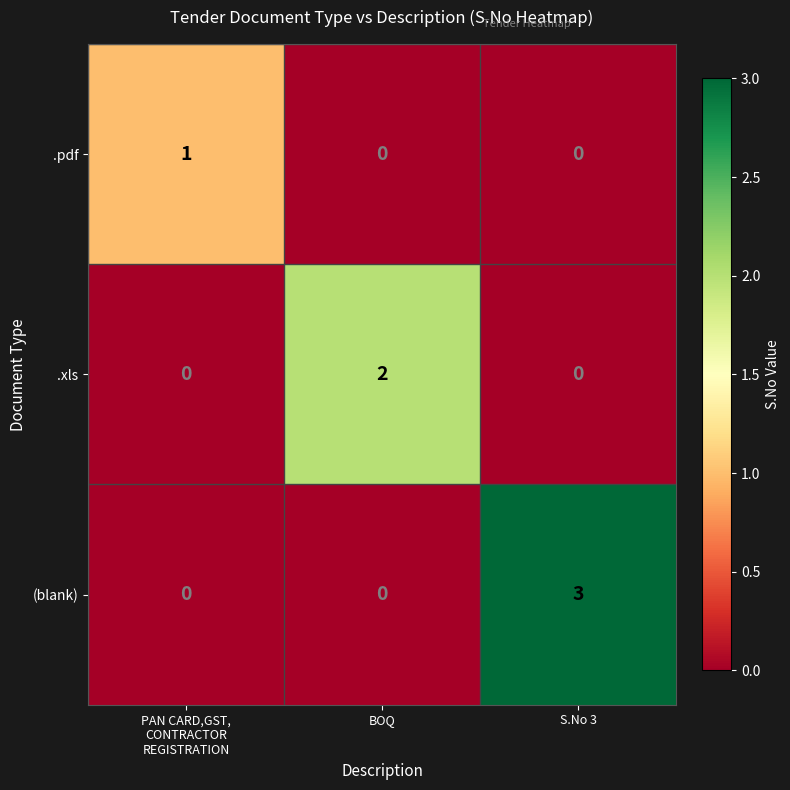

At which label does .xls reach its peak?

BOQ